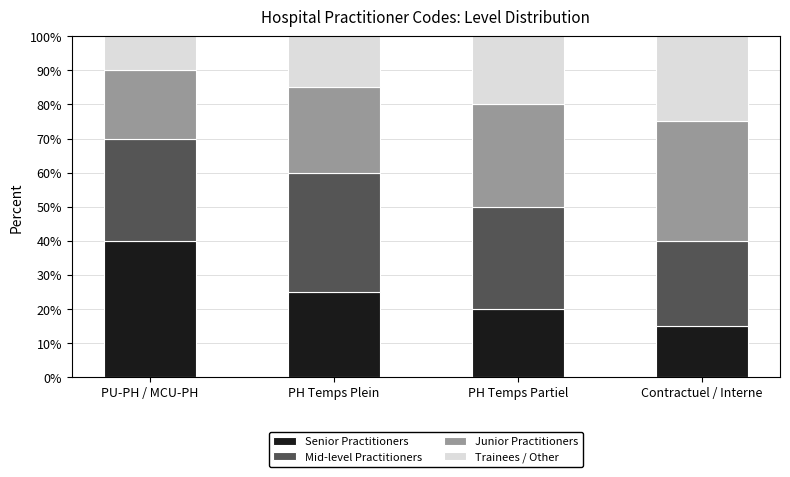

The Senior Practitioners series shows 10 at Contractuel / Interne. True or false?

False